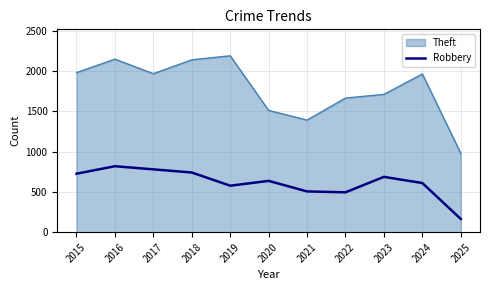

What is the difference between the maximum and minimum values in the Robbery series?

655